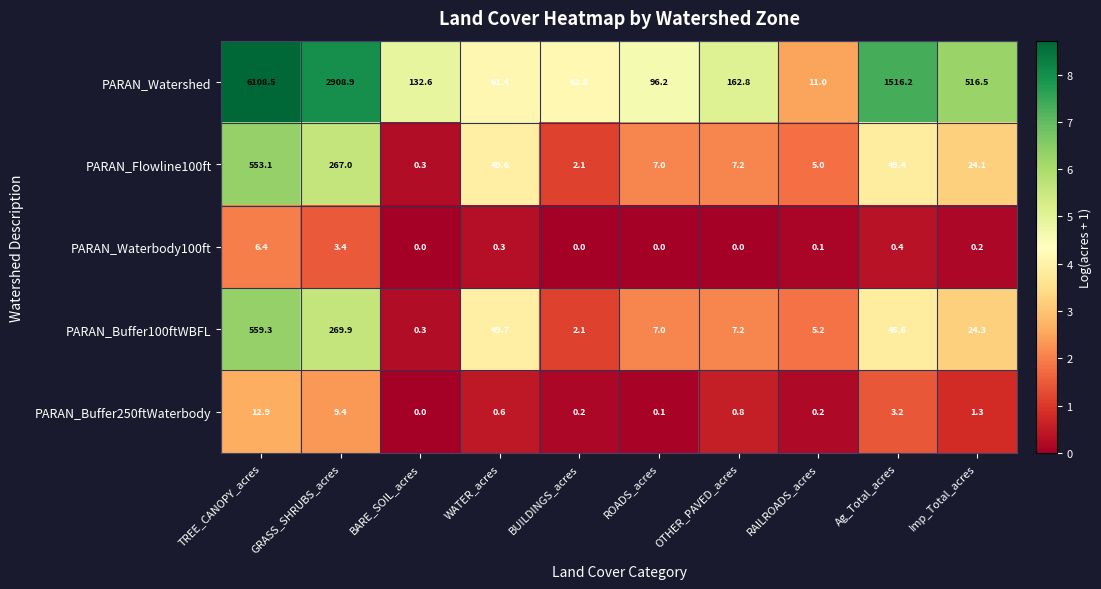

Read the PARAN_Buffer100ftWBFL value at GRASS_SHRUBS_acres.

269.9